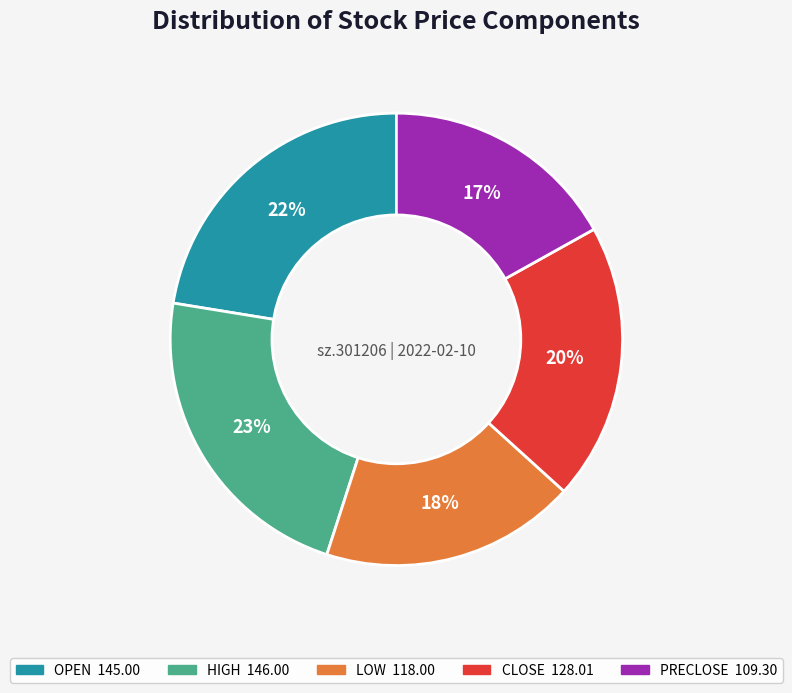

To the nearest percent, what is the difference between the largest and smallest slice percentages?

6%